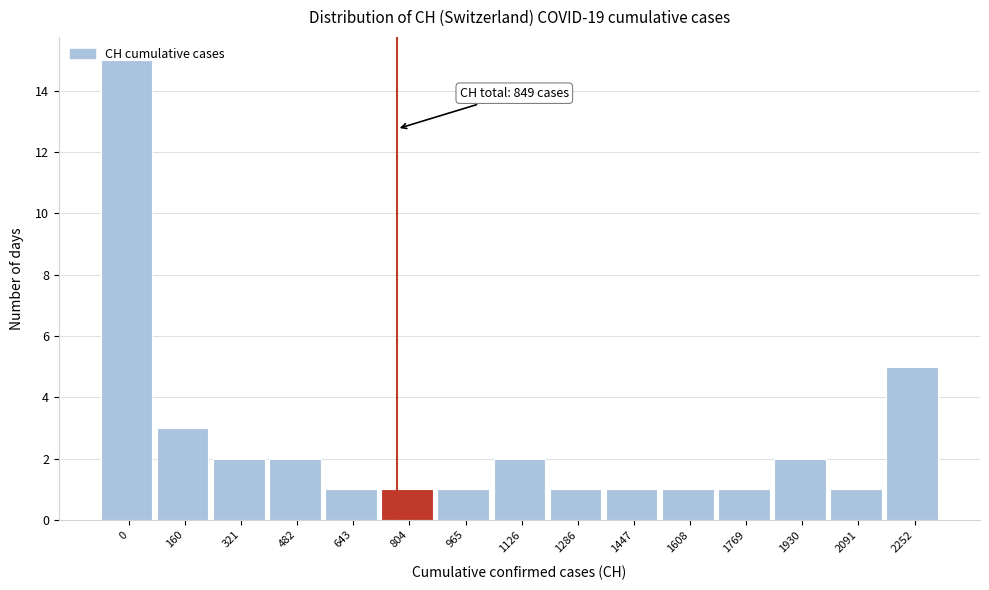

What is the difference between the values at 2252 and 321?

3